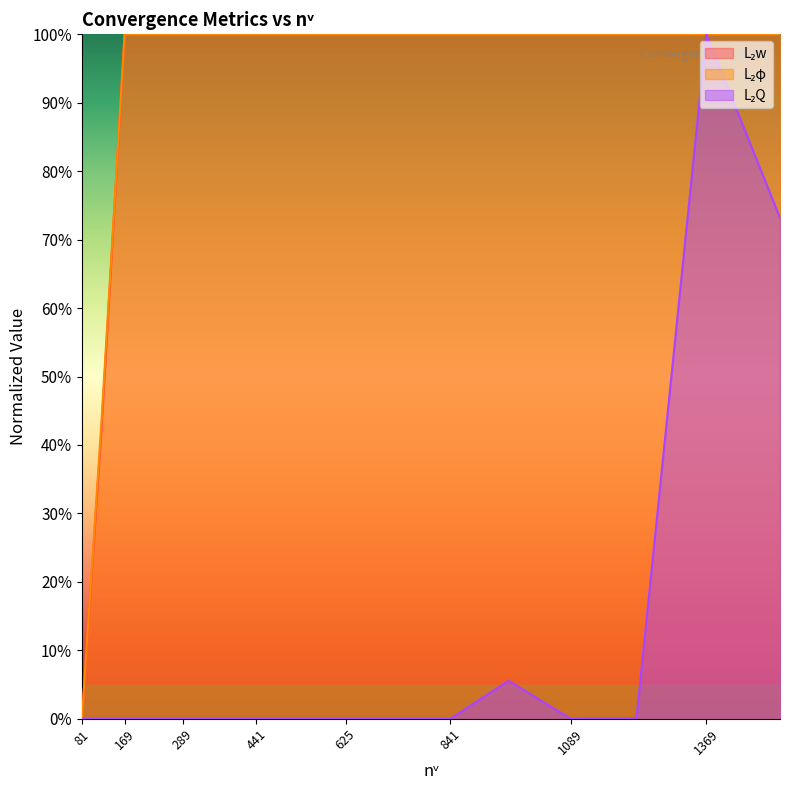

Is it true that L₂φ equals 0.2 at 361?

False